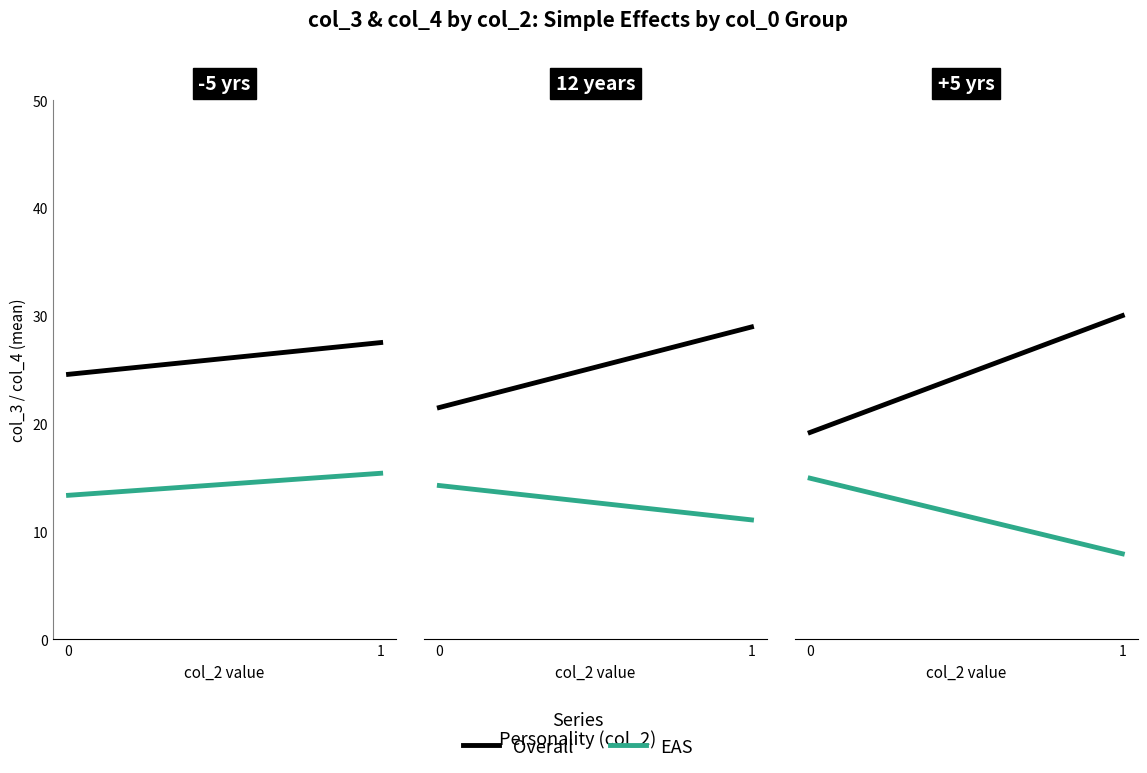

True or false: col_3 has more than 0 points higher than both neighbors.

True